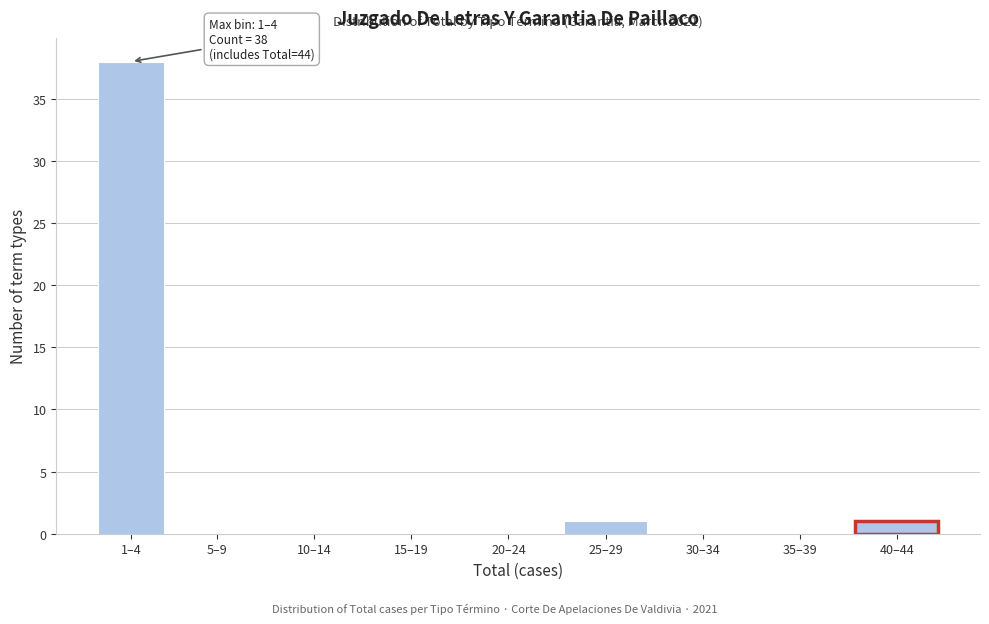

Reading left to right, what are all the values shown in this chart?

1–4=38	5–9=0	10–14=0	15–19=0	20–24=0	25–29=1	30–34=0	35–39=0	40–44=1